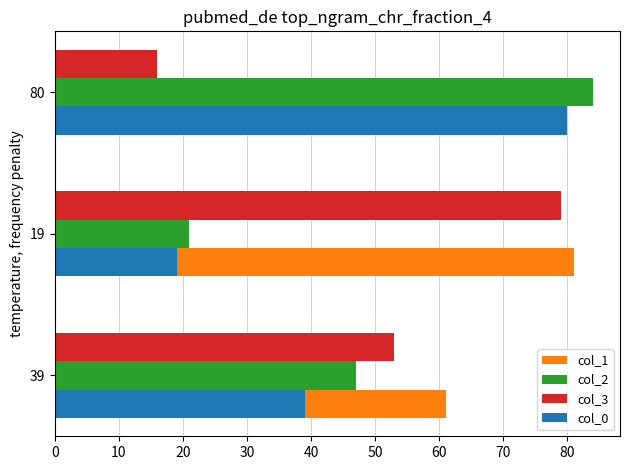

Which label corresponds to the smallest value in the chart?

80